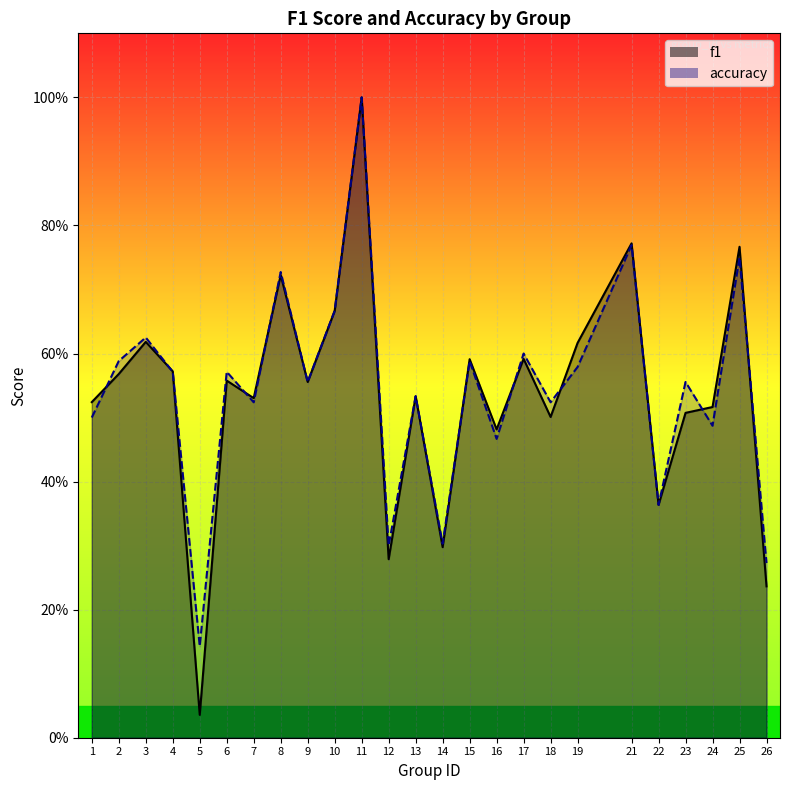

What is the highest value of the accuracy series?

1.0